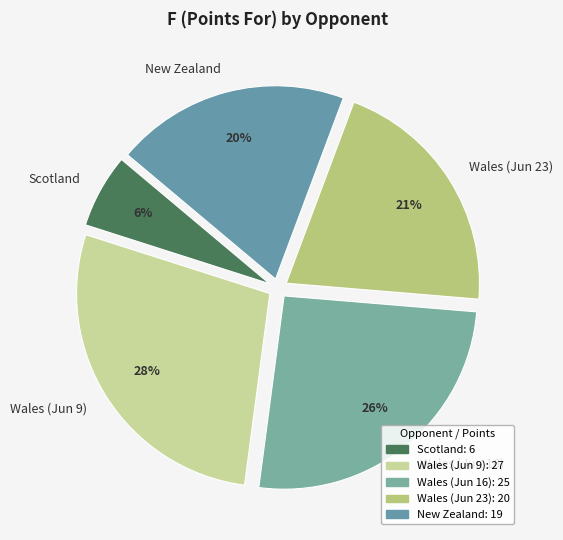

Combined, do Wales (Jun 16) and Scotland account for over 50%?

No